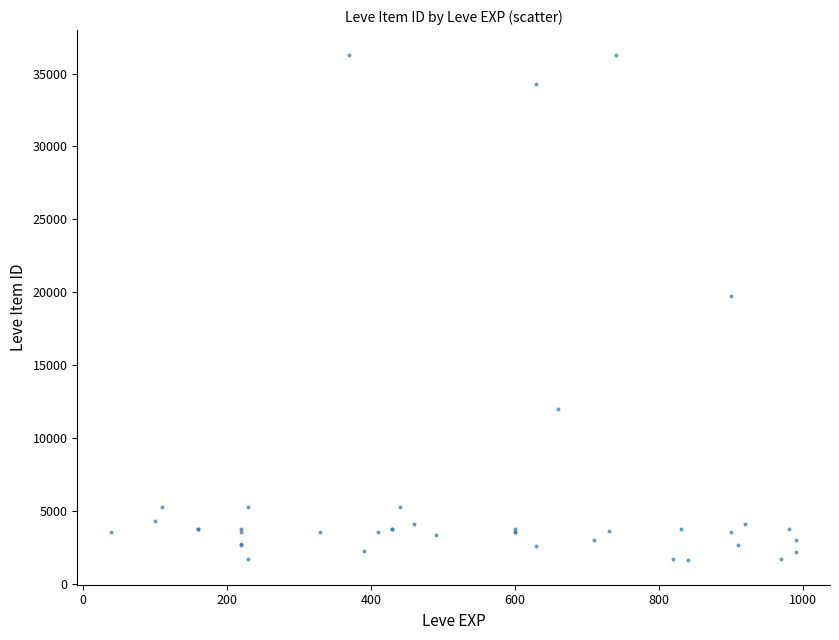

What Y value in the scatter plot is closest to 18967?

19744